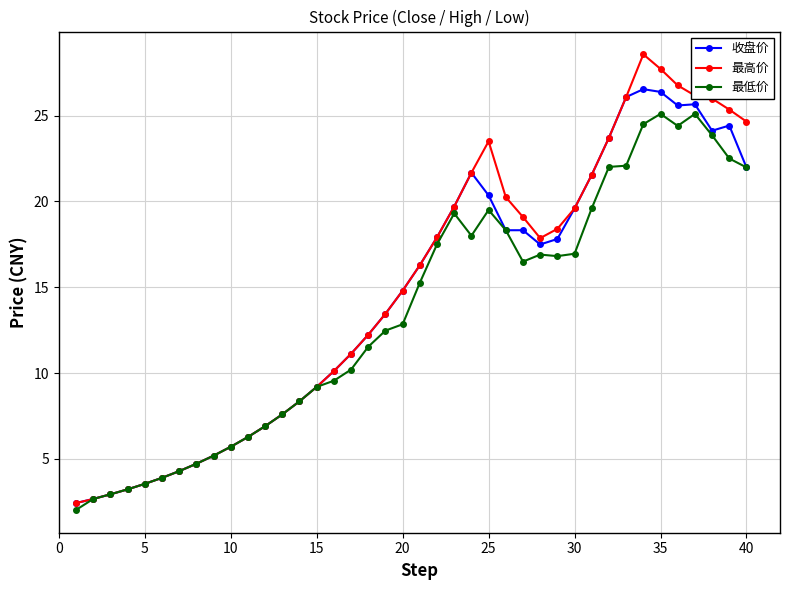

How many values in the 最低价 series exceed 15?

20